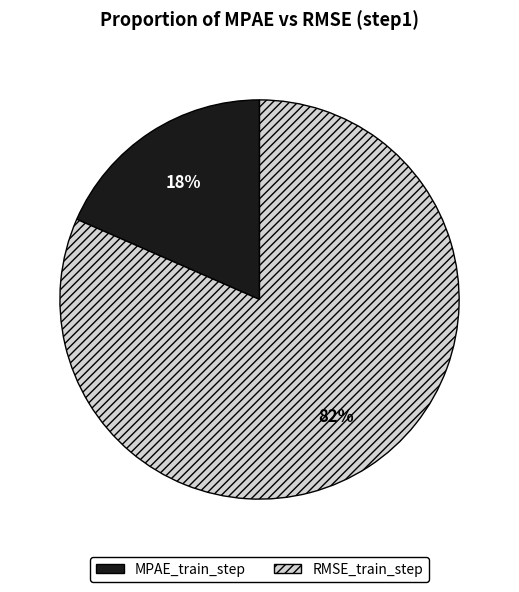

Is there a majority slice in this chart?

Yes